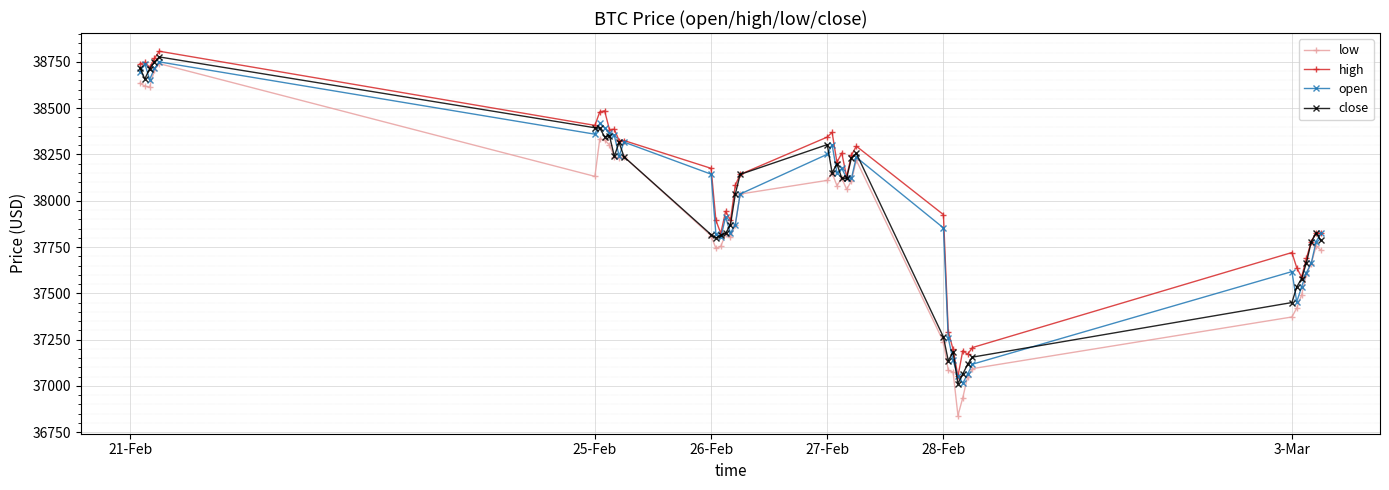

True or false: low has more than 0 points higher than both neighbors.

True